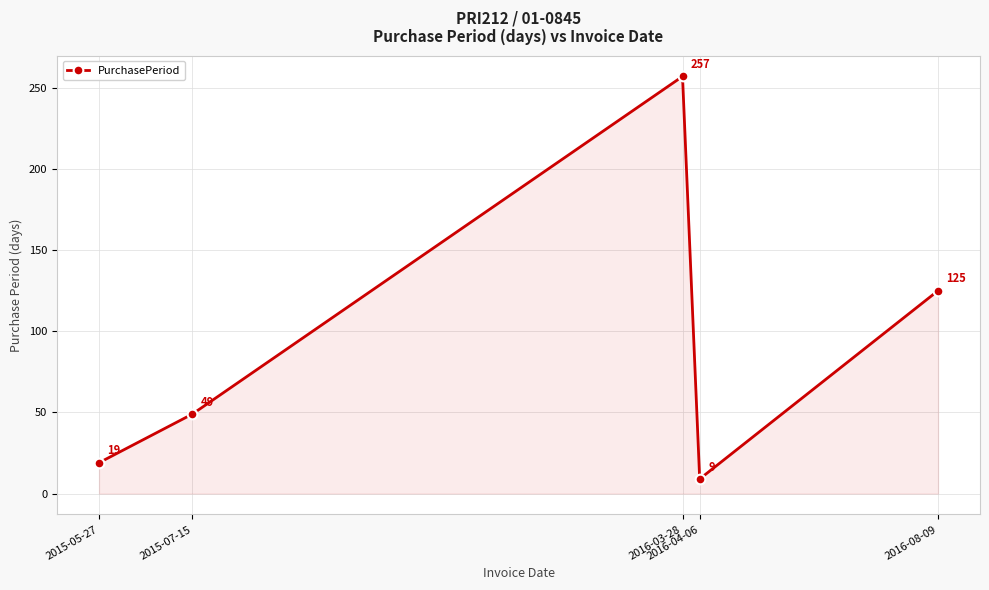

What is the sum of all values?

459